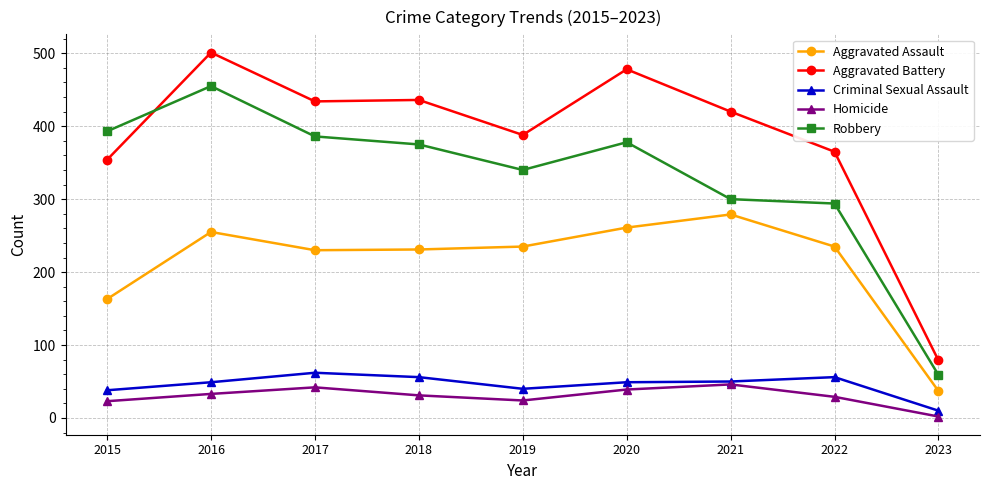

True or false: Robbery and Homicide cross at least once.

False